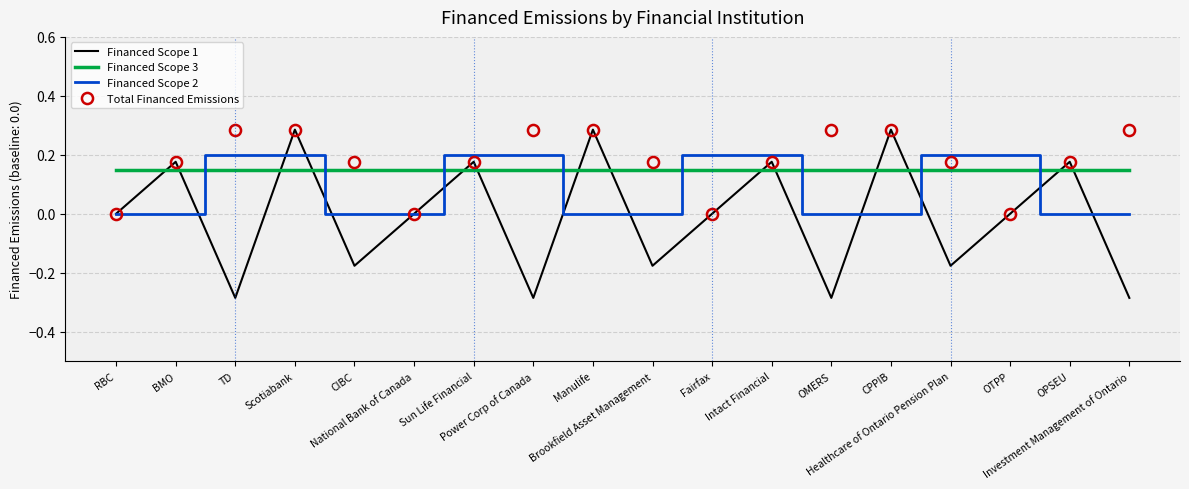

List the series in order of their overall mean, highest first.

Total Financed Emissions, Financed Scope 3, Financed Scope 2, Financed Scope 1